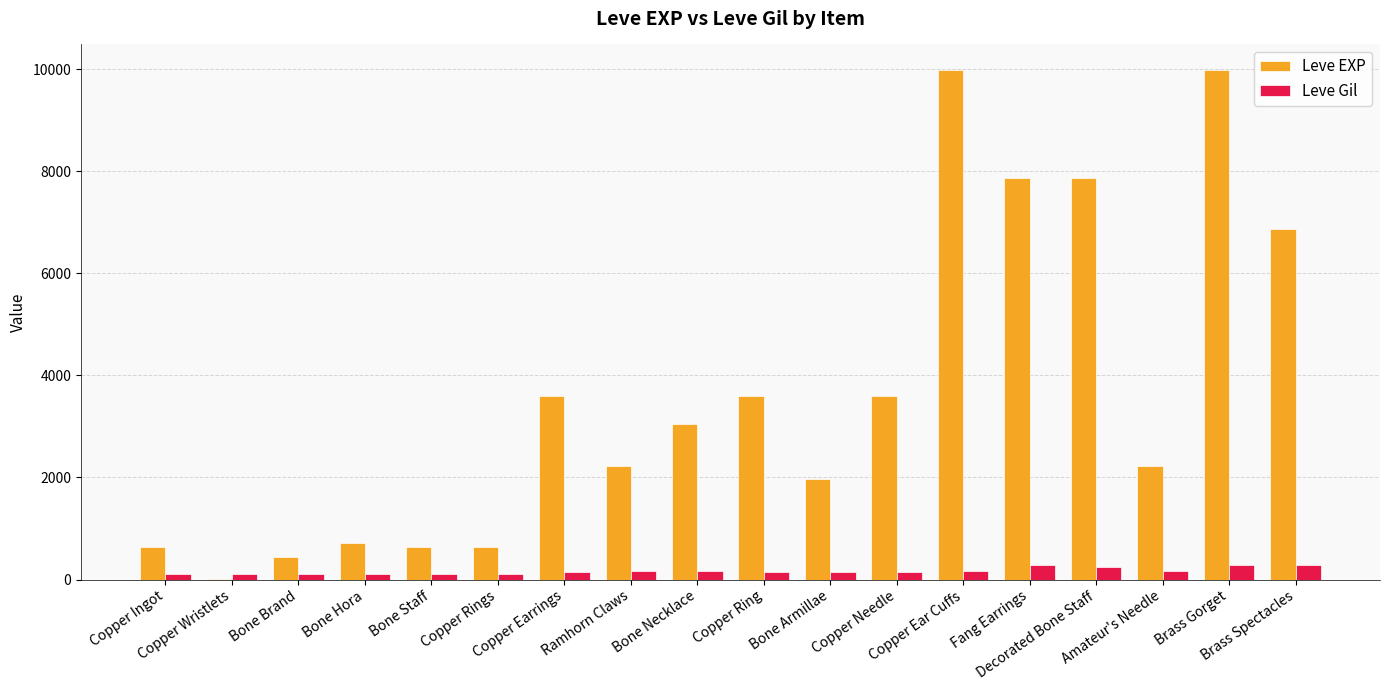

What is the maximum value for Leve Gil?

293